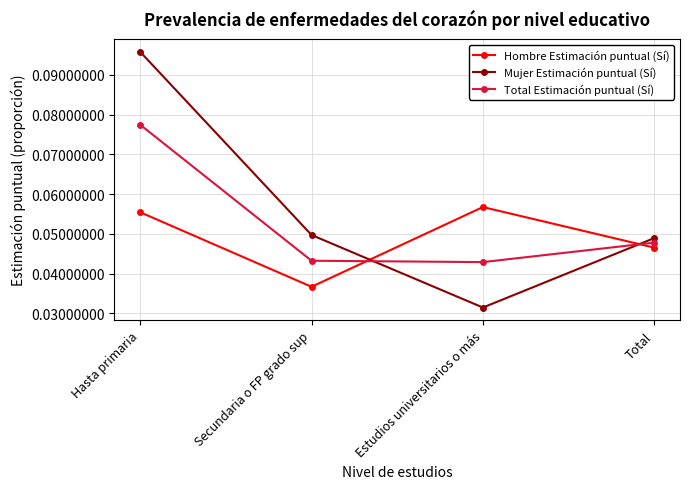

What position from the right is Total?

1